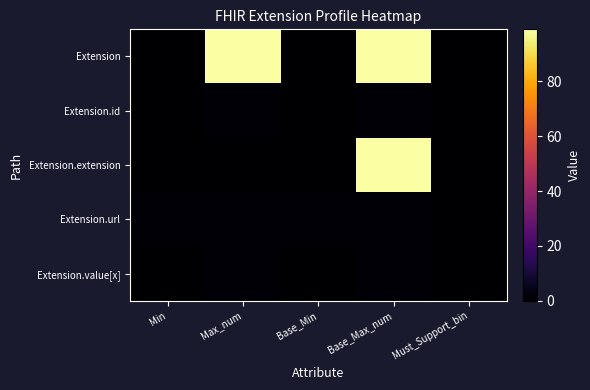

Reading left to right, extract all data points from this chart.

Extension: Min=0	Max_num=99	Base_Min=0	Base_Max_num=99	Must_Support_bin=0
Extension.id: Min=0	Max_num=1	Base_Min=0	Base_Max_num=1	Must_Support_bin=0
Extension.extension: Min=0	Max_num=0	Base_Min=0	Base_Max_num=99	Must_Support_bin=0
Extension.url: Min=1	Max_num=1	Base_Min=1	Base_Max_num=1	Must_Support_bin=0
Extension.value[x]: Min=0	Max_num=1	Base_Min=0	Base_Max_num=1	Must_Support_bin=0